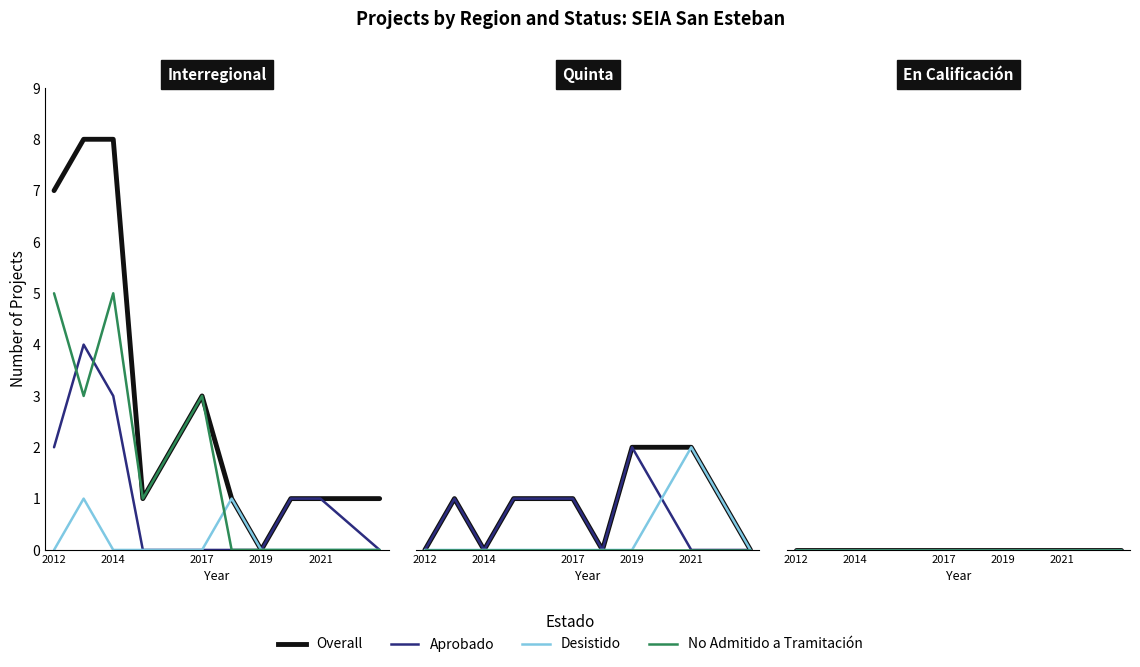

True or false: No Admitido a Tramitación has a value of 0 at 1.

False